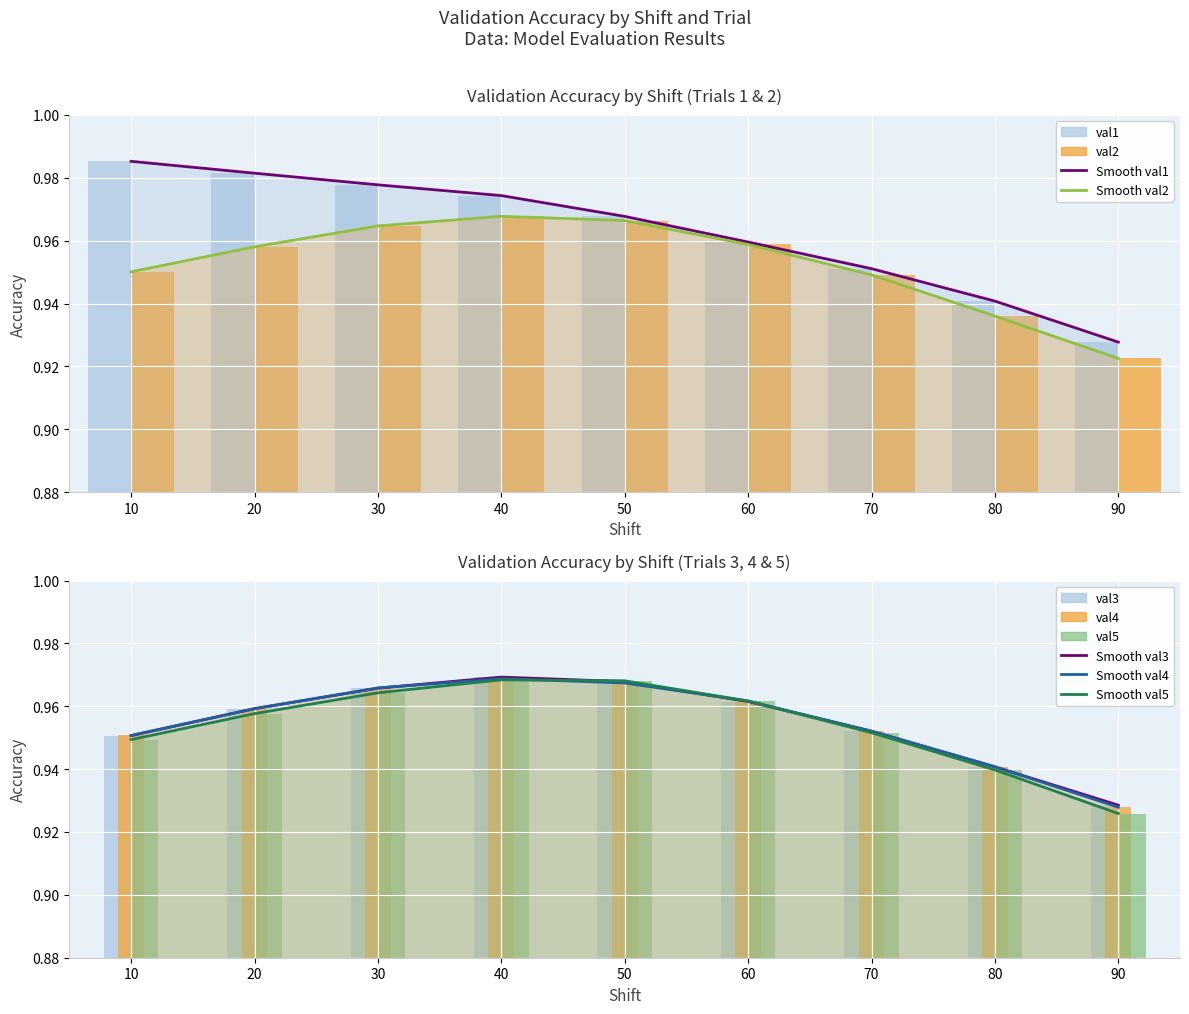

At which label does val3 reach its peak?

40